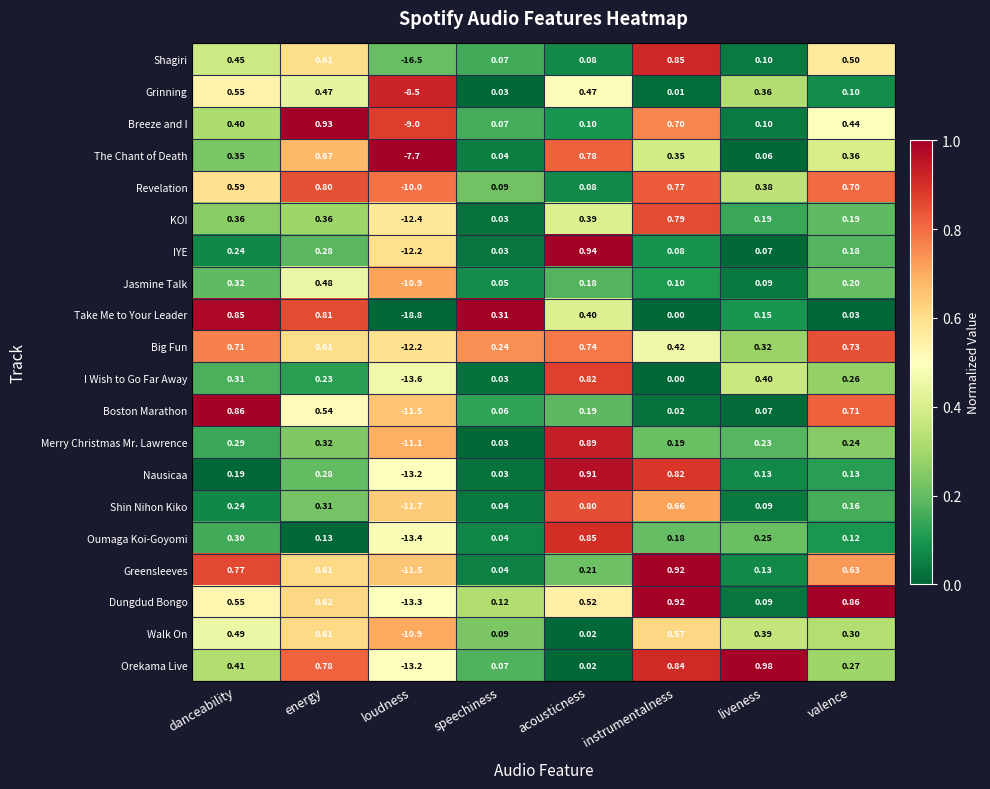

At which category does the chart reach its peak across all series?

liveness